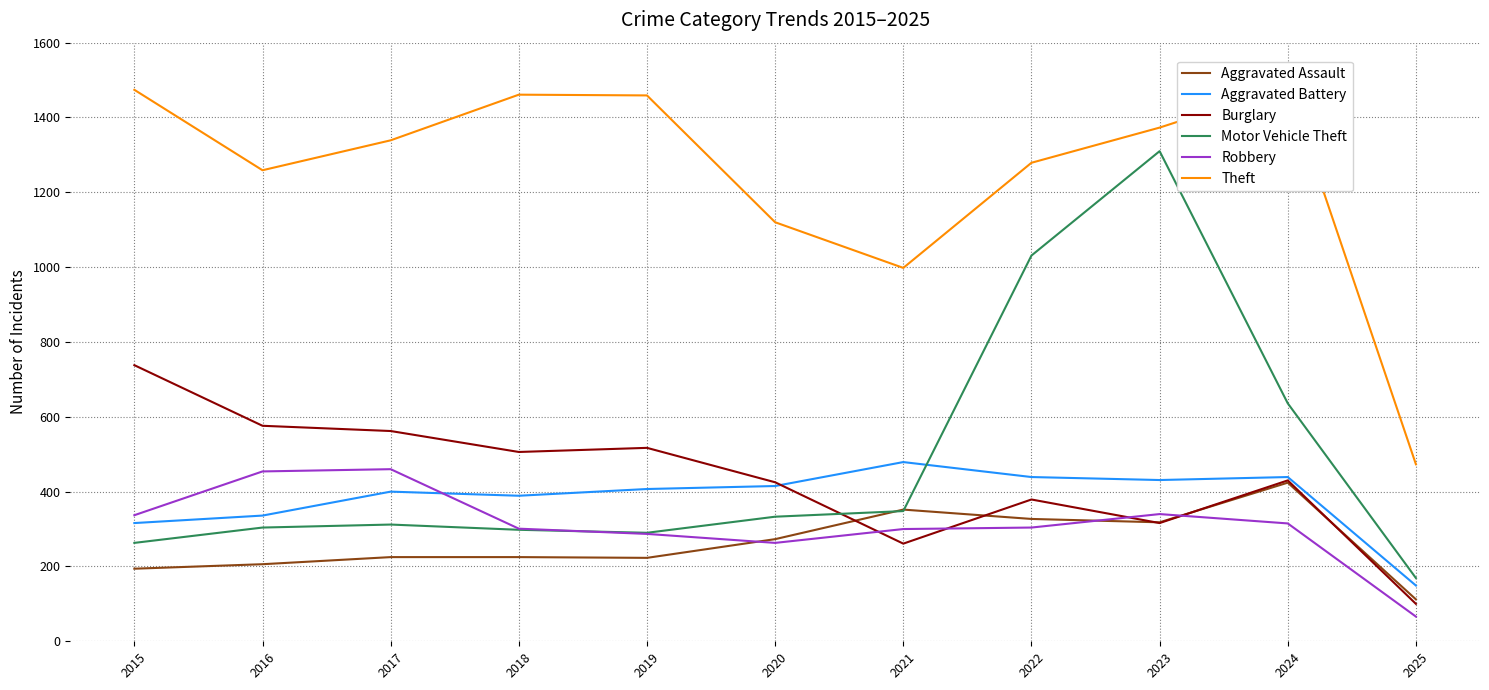

Which series has the largest total across all categories?

Theft